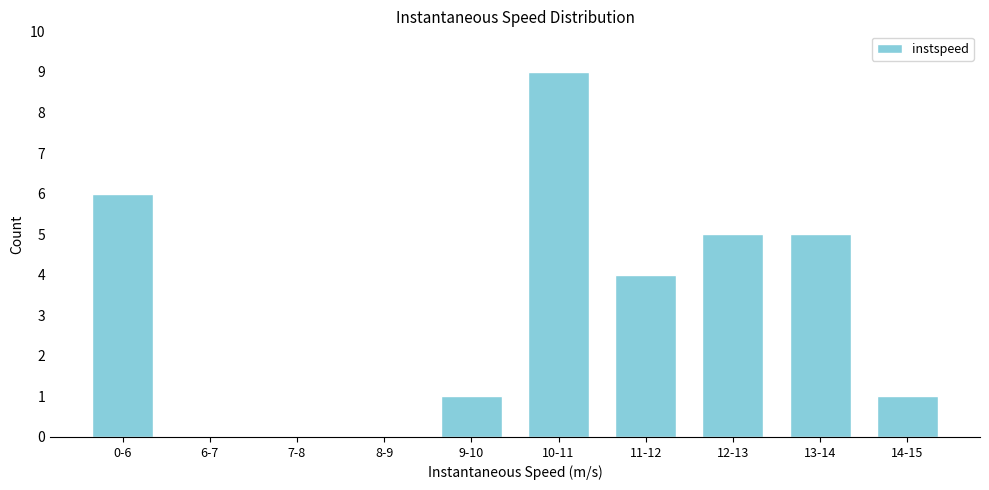

Reading left to right, list all the values displayed in this chart.

0-6=6	6-7=0	7-8=0	8-9=0	9-10=1	10-11=9	11-12=4	12-13=5	13-14=5	14-15=1